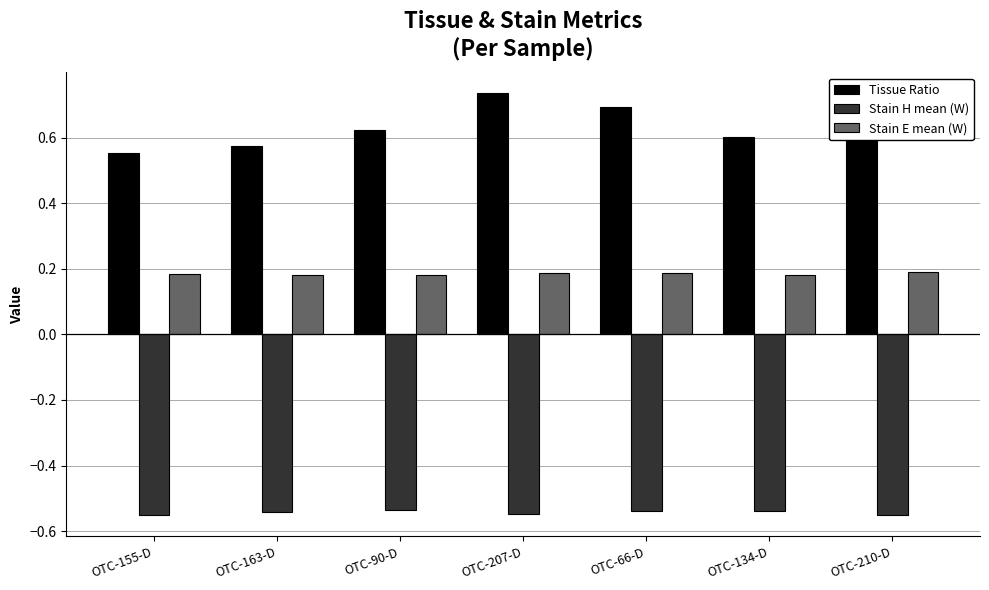

What is the label of the 3rd bar from the left?

OTC-90-D